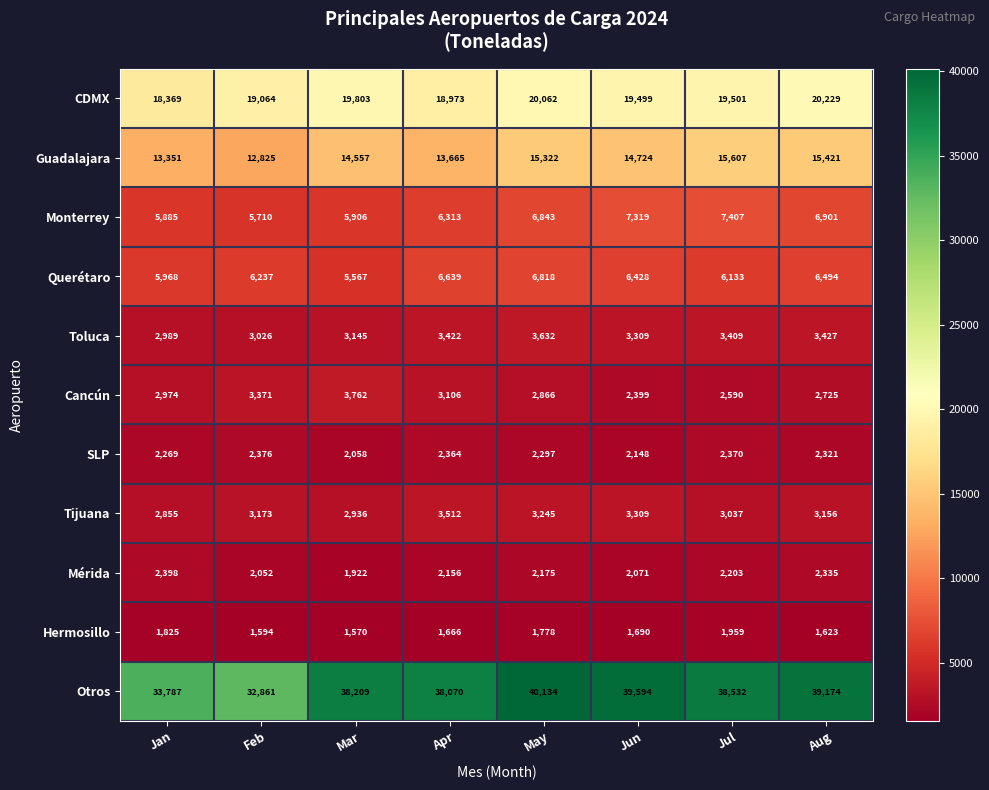

Where is Mérida nearest to the value 2160?

Apr